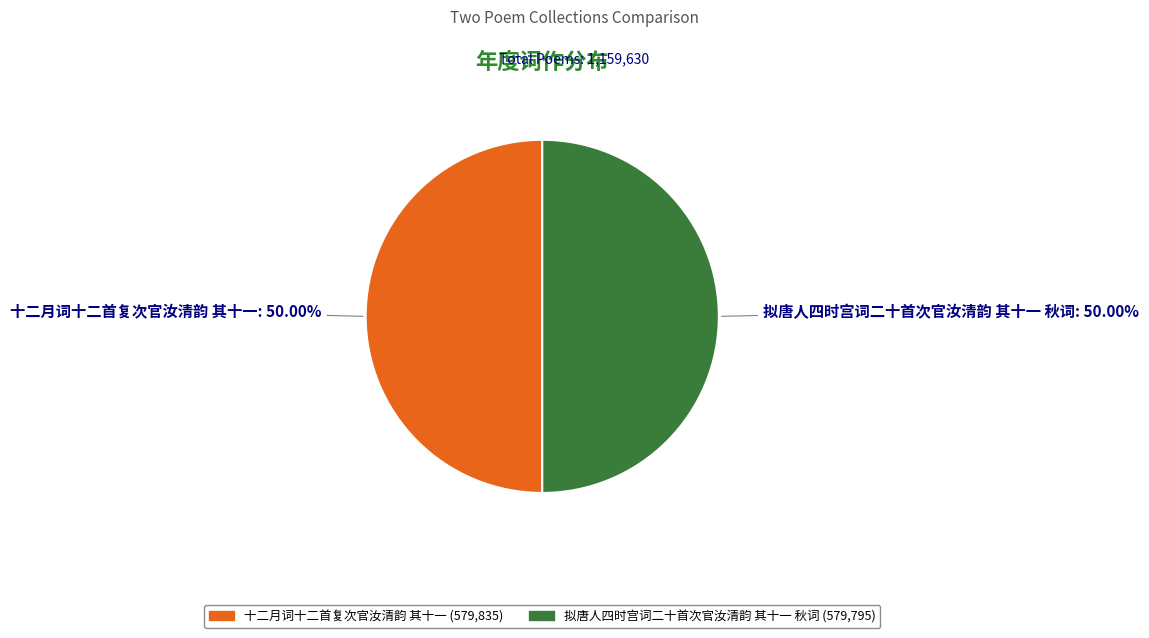

Is the sum of 拟唐人四时宫词二十首次官汝清韵 其十一 秋词 and 十二月词十二首复次官汝清韵 其十一 greater than half?

Yes